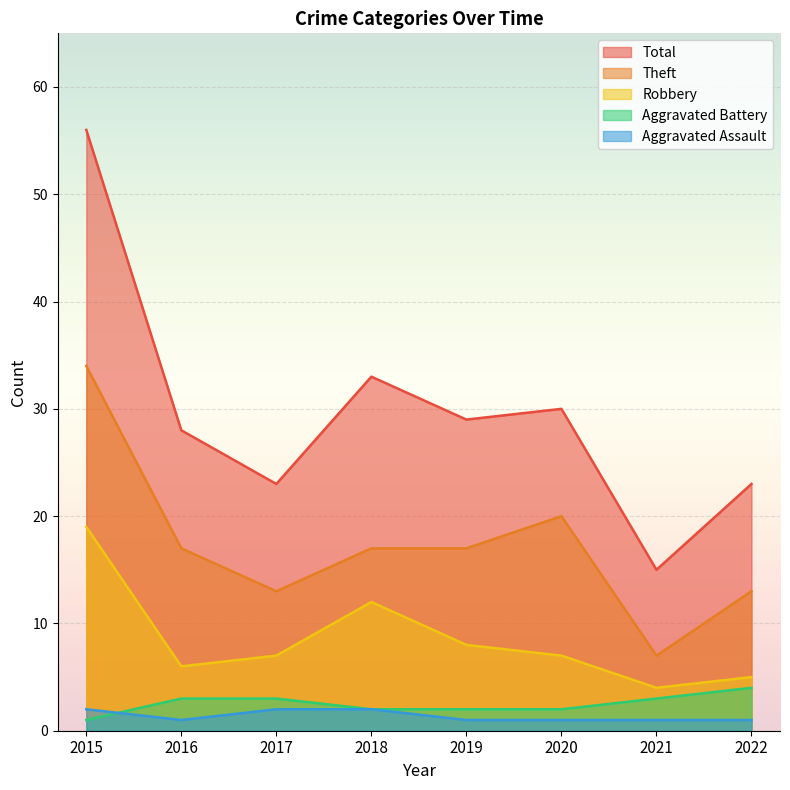

At which label does Total reach its peak?

2015